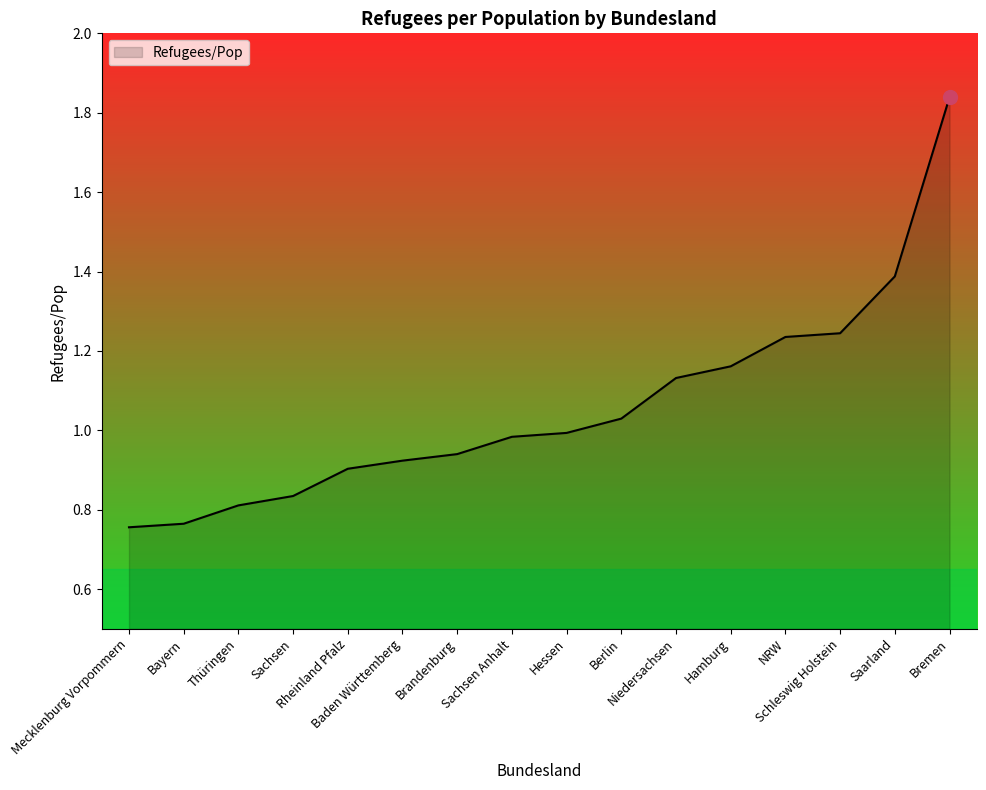

Does the chart have visible grid lines?

No